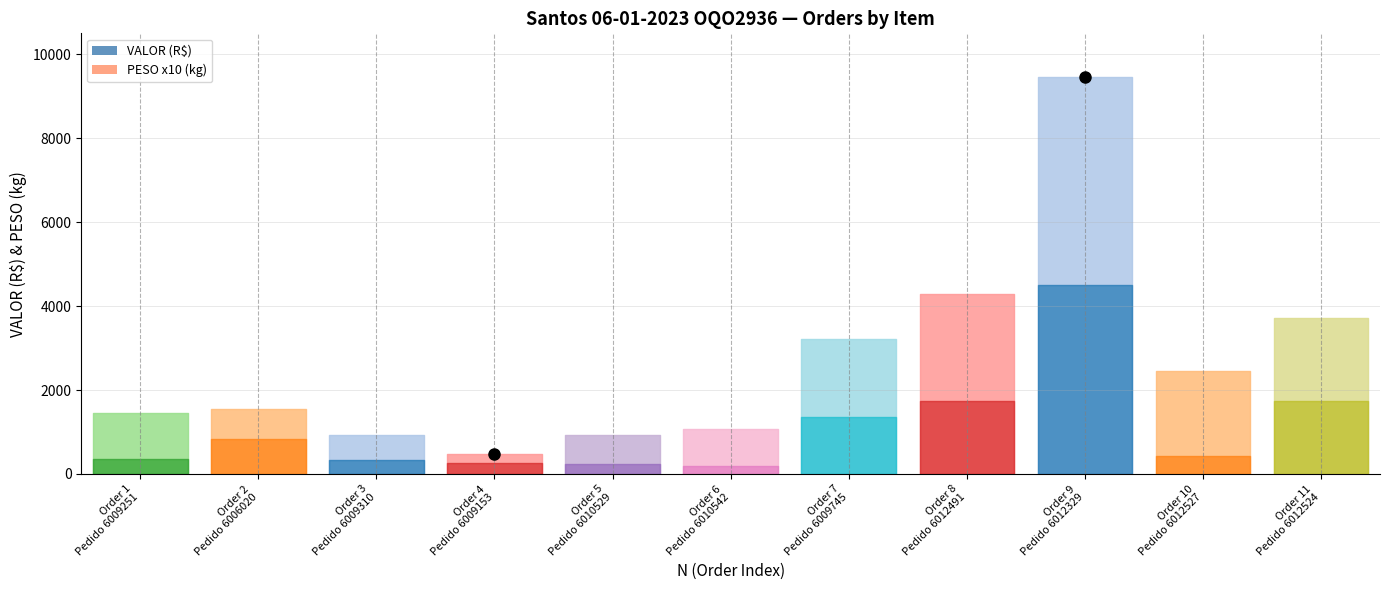

Reading left to right, extract all data points from this chart.

1455.4	1554.0	936.6	480.6	926.2	1076.2	3226.5	4296.2	9455.8	2443.6	3707.8